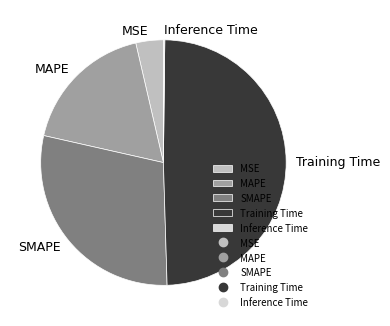

Which slice is the largest?

Training Time